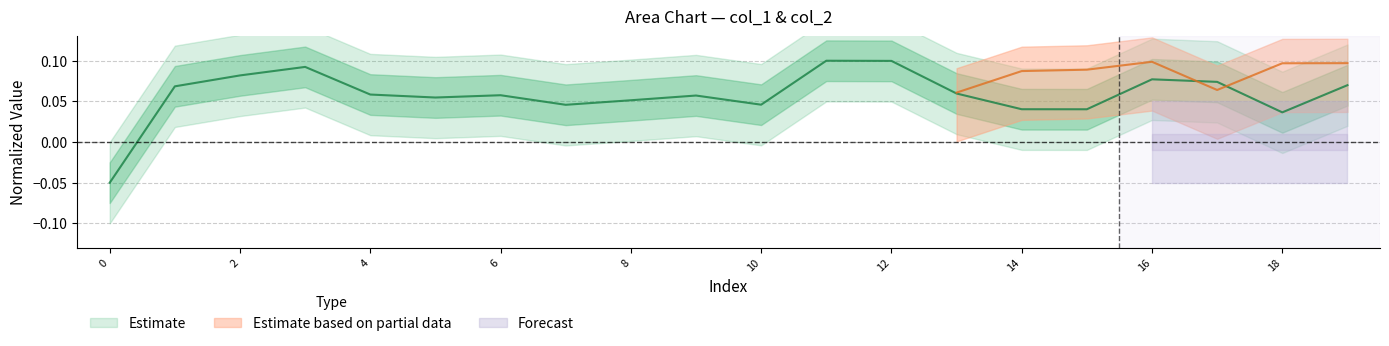

What is the value of the 14th point from the left?

0.1